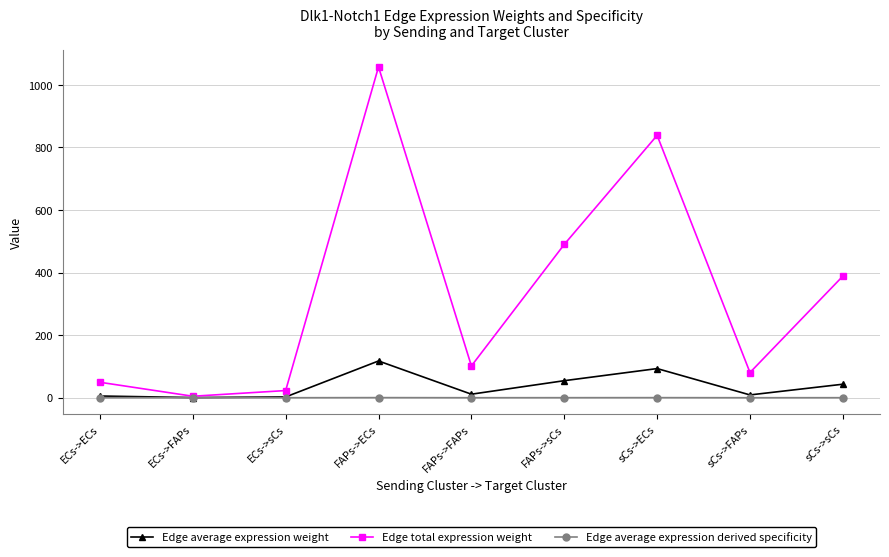

How many lines are shown in the chart?

3